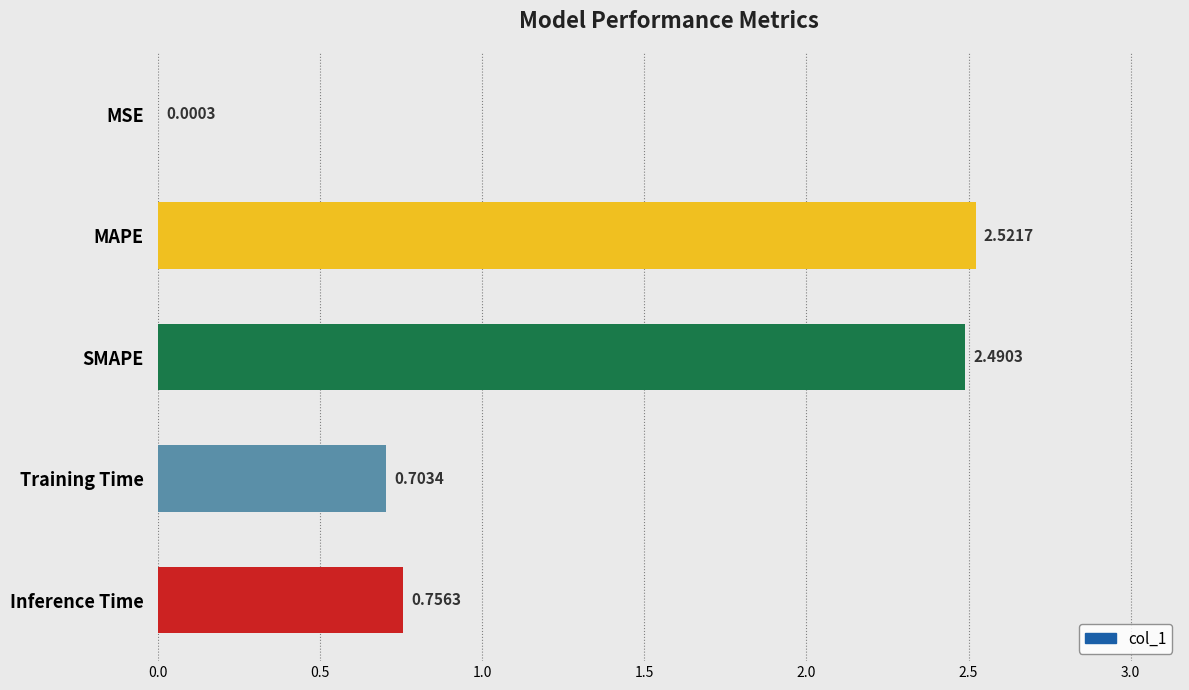

Where is the data nearest to the value 1?

Inference Time